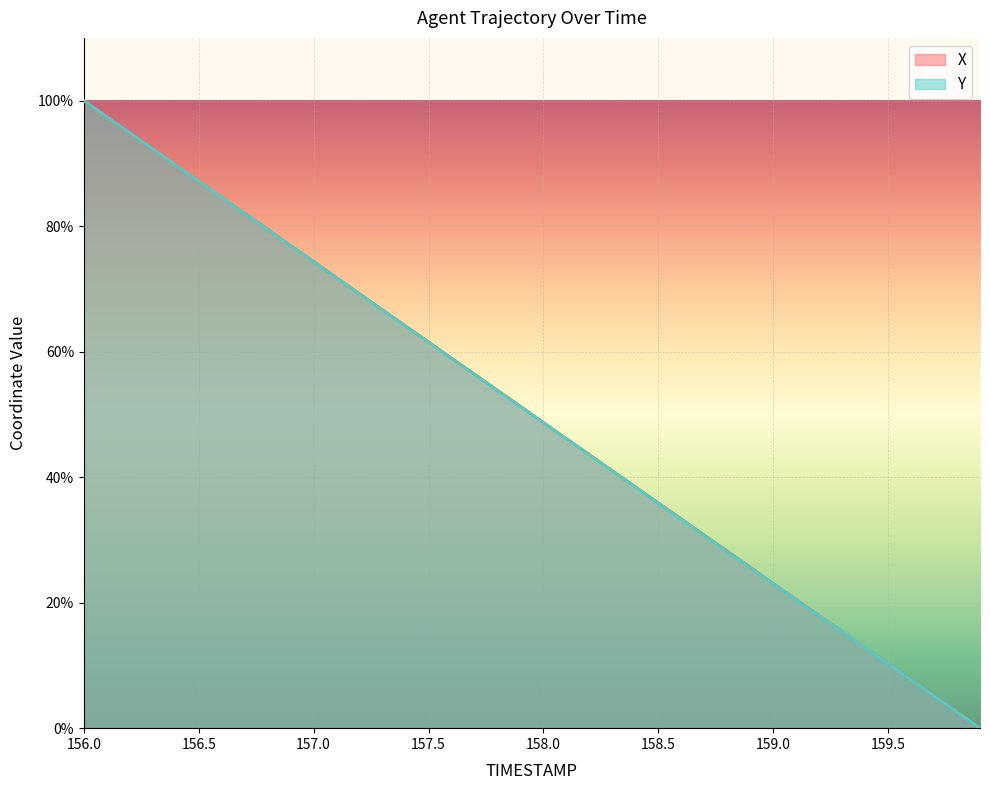

Reading right to left, extract all data points from this chart.

X: 0.0	2.6	5.2	7.7	10.3	12.8	15.4	18.0	20.5	23.1	25.7	28.2	30.8	33.4	35.9	38.5	41.0	43.6	46.1	48.7	51.3	53.9	56.4	59.0	61.6	64.1	66.7	69.2	71.8	74.4	76.9	79.5	82.0	84.6	87.2	89.8	92.3	94.9	97.5	100.0
Y: 0.0	2.6	5.1	7.7	10.3	12.8	15.4	17.9	20.5	23.0	25.6	28.2	30.7	33.3	35.9	38.4	41.0	43.6	46.1	48.7	51.3	53.8	56.4	59.0	61.5	64.1	66.7	69.2	71.8	74.3	76.9	79.5	82.0	84.6	87.2	89.7	92.3	94.9	97.4	100.0